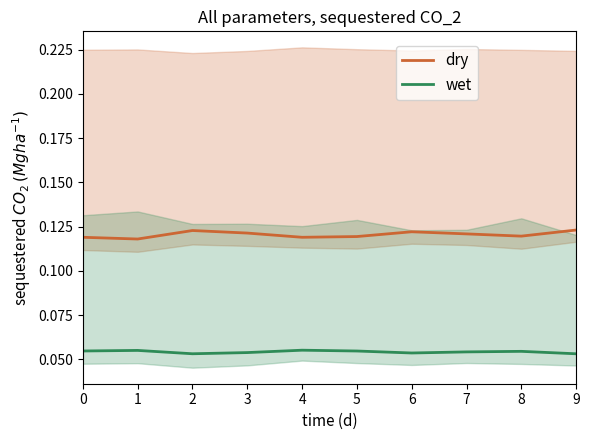

What is the average value of the dry series?

0.1